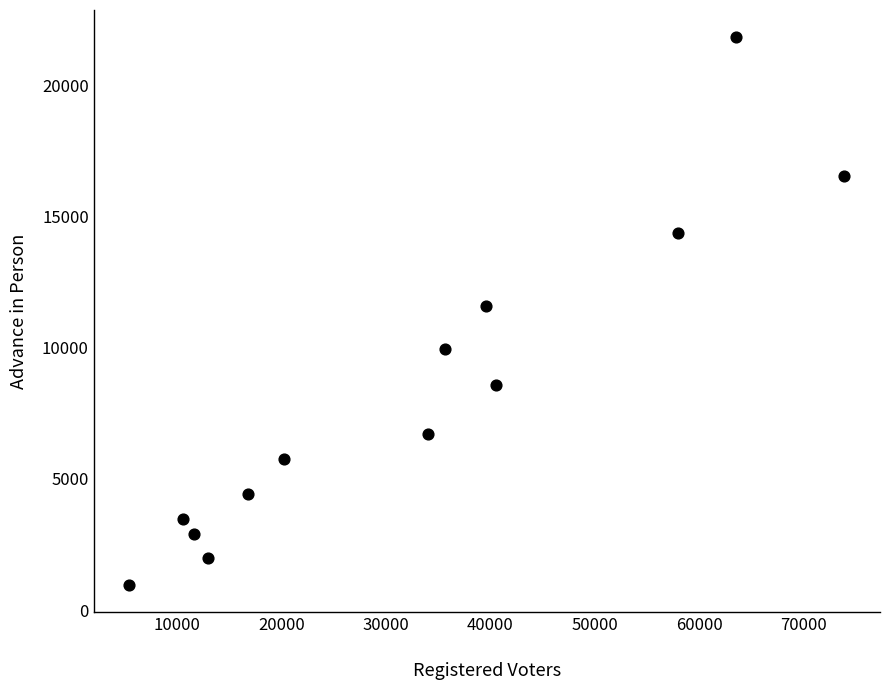

What is the range of Y values (max minus min)?

20863